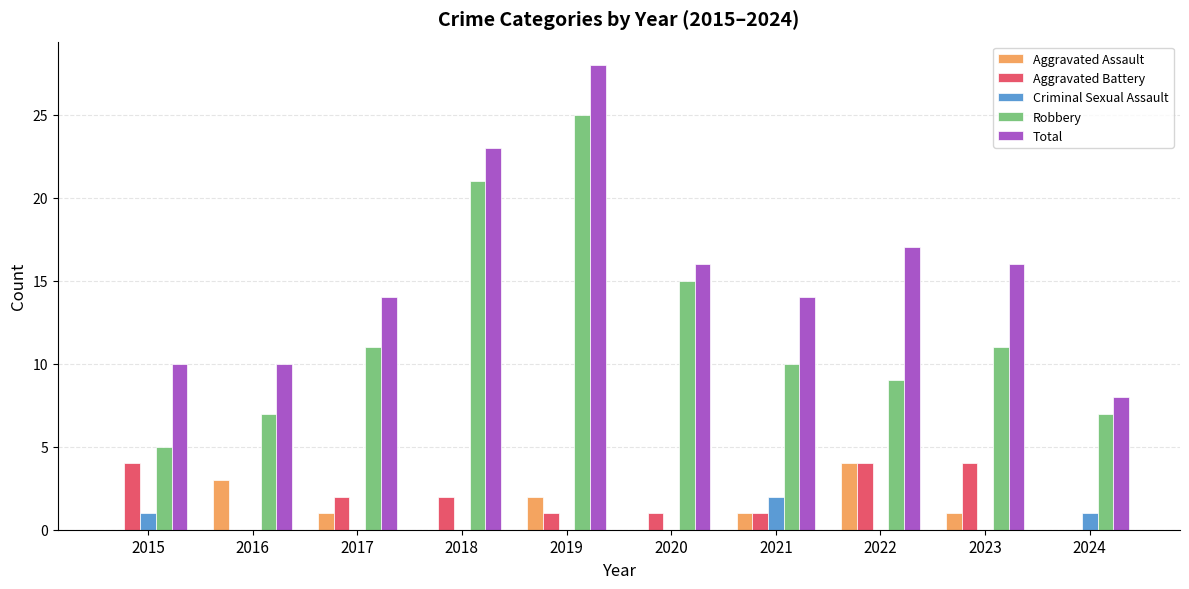

Which category has the highest value across all series?

2019